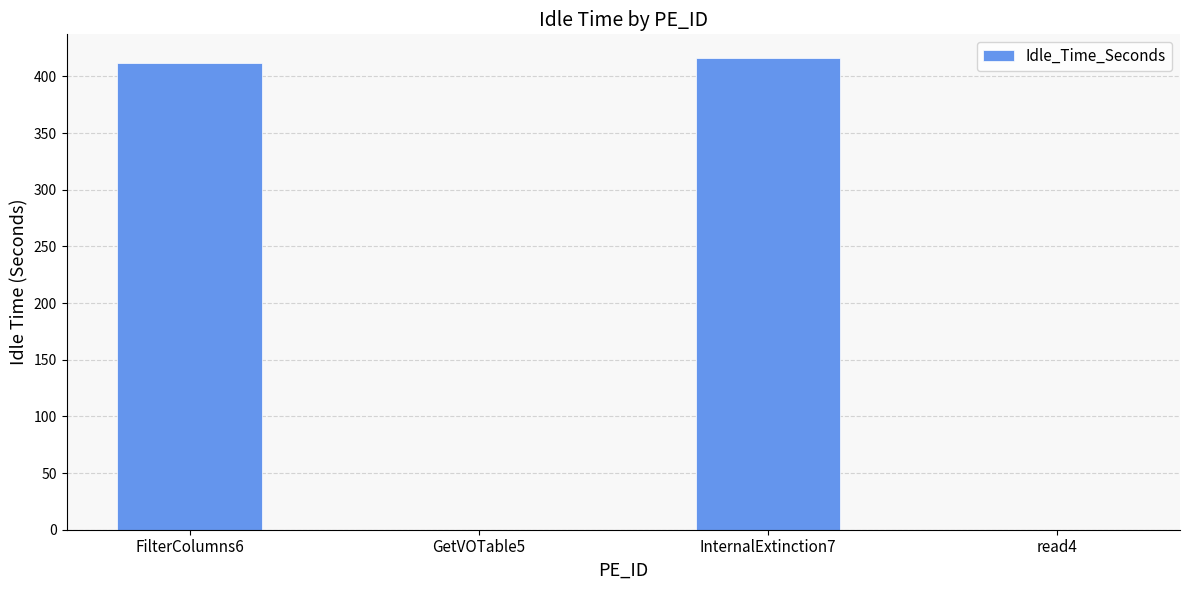

How many values exceed 411?

2